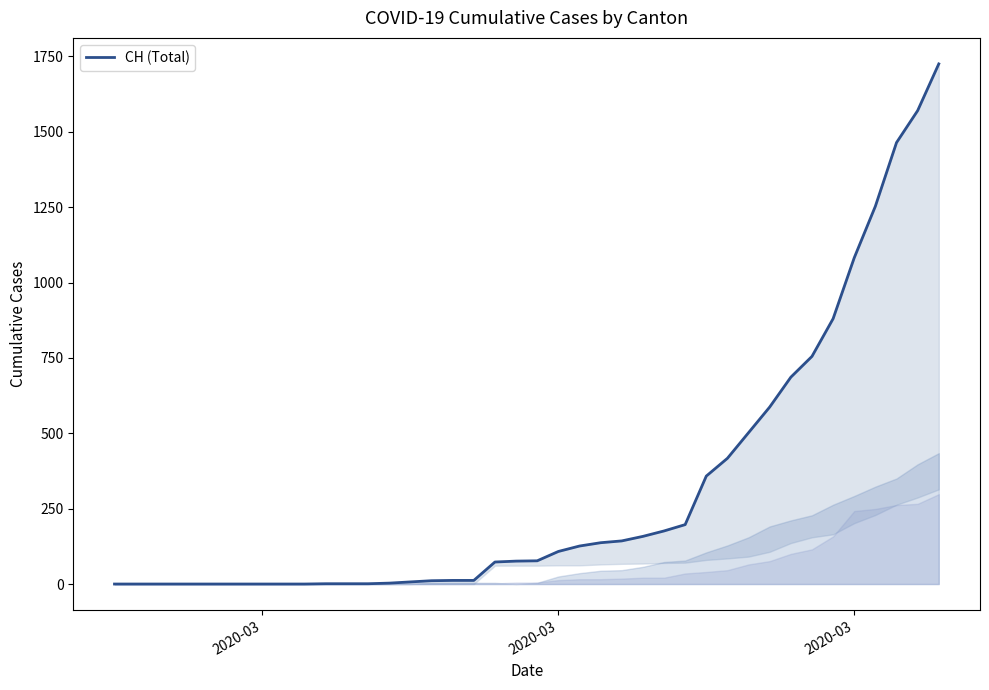

What is the value of the 24th point from the left?

137